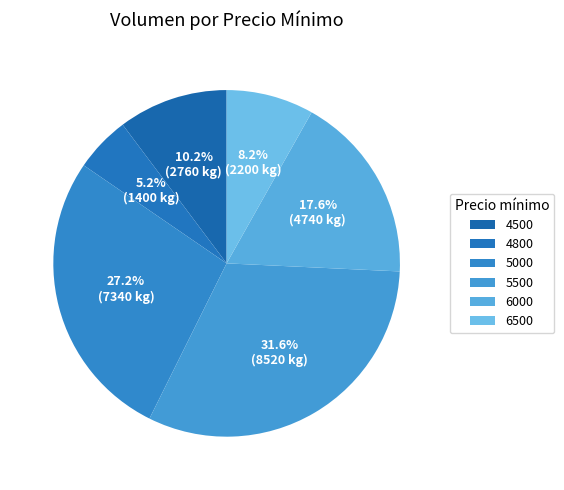

Does any single category account for the majority?

No